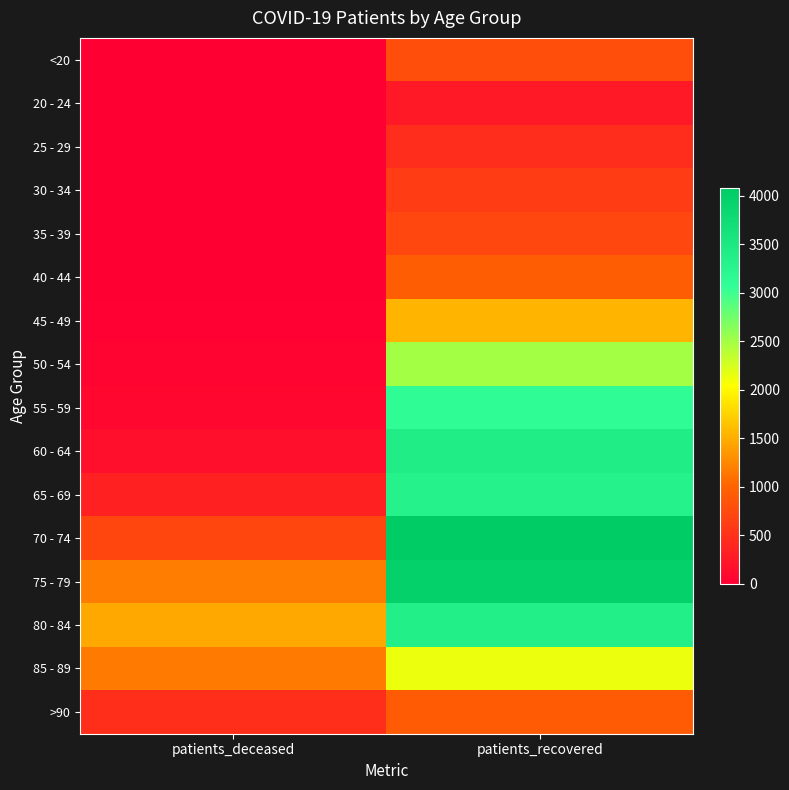

Reading right to left, extract all data points from this chart.

<20: patients_recovered=773	patients_deceased=4
20 - 24: patients_recovered=256	patients_deceased=0
25 - 29: patients_recovered=455	patients_deceased=2
30 - 34: patients_recovered=610	patients_deceased=4
35 - 39: patients_recovered=717	patients_deceased=8
40 - 44: patients_recovered=934	patients_deceased=8
45 - 49: patients_recovered=1553	patients_deceased=20
50 - 54: patients_recovered=2494	patients_deceased=53
55 - 59: patients_recovered=3109	patients_deceased=79
60 - 64: patients_recovered=3413	patients_deceased=160
65 - 69: patients_recovered=3302	patients_deceased=335
70 - 74: patients_recovered=4078	patients_deceased=707
75 - 79: patients_recovered=3966	patients_deceased=1175
80 - 84: patients_recovered=3359	patients_deceased=1463
85 - 89: patients_recovered=2134	patients_deceased=1157
>90: patients_recovered=922	patients_deceased=466